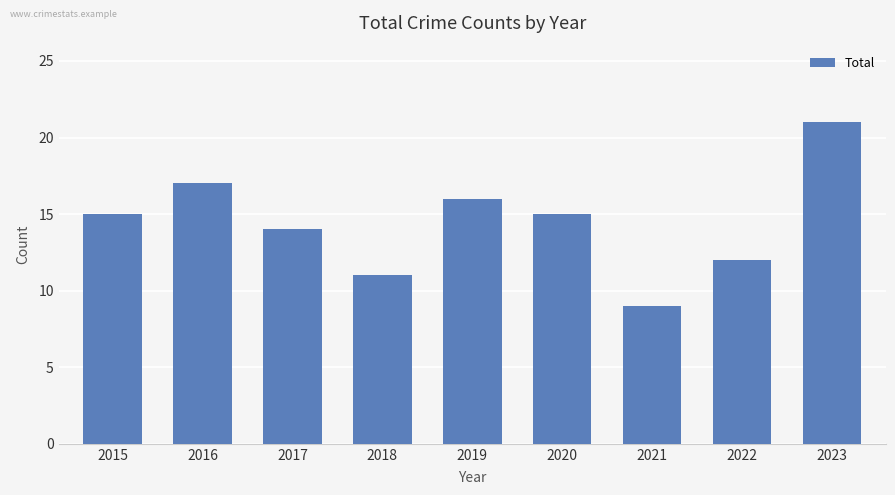

What is the difference between the maximum and minimum values?

12